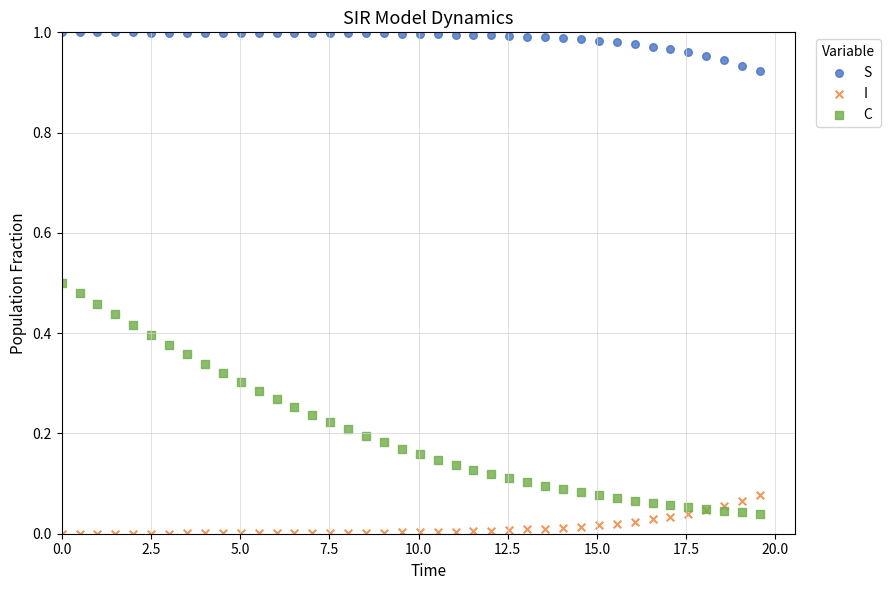

What is the X range (max minus min) for the scatter plot?

19.6